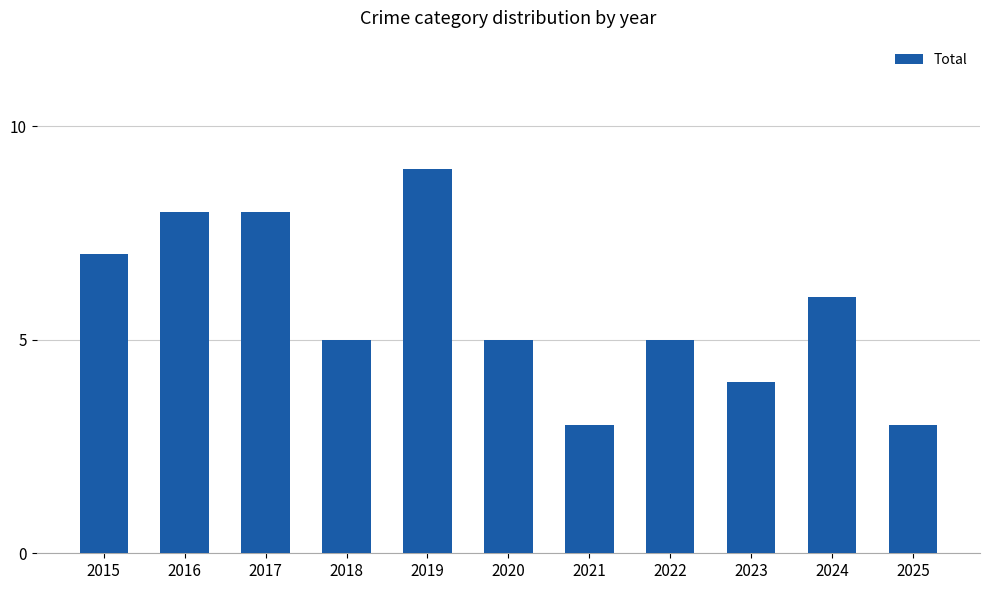

What is the value of the 8th bar from the left?

5